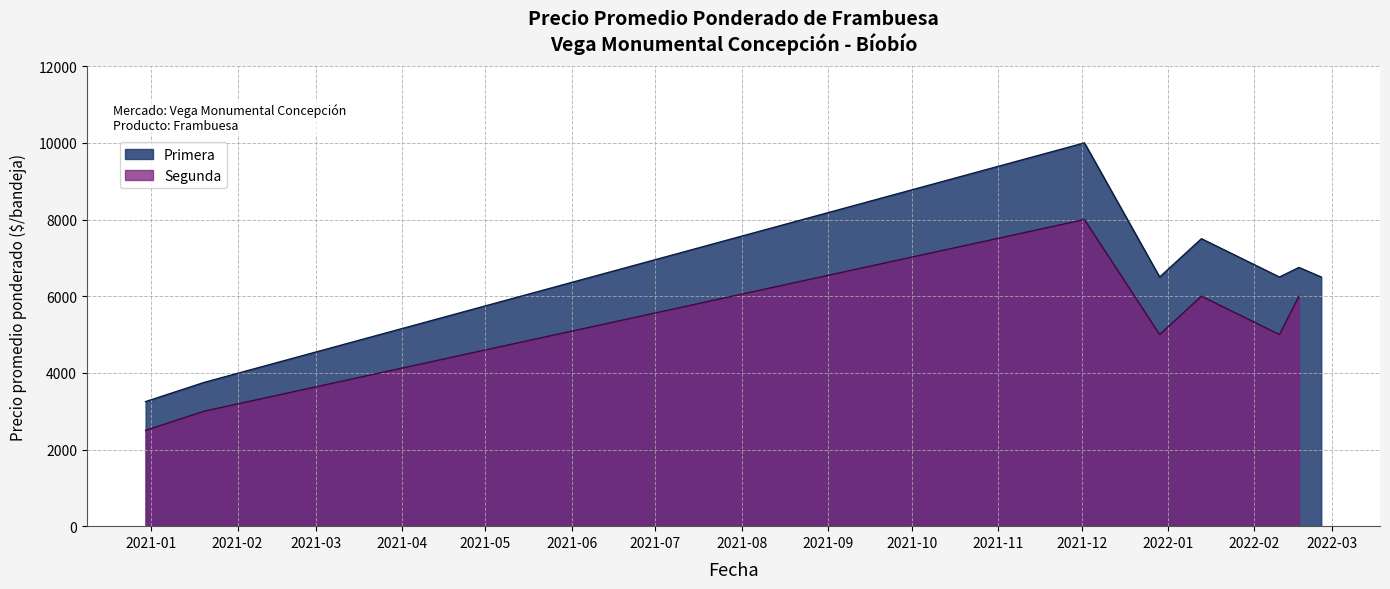

How many categories are shown in the chart?

15